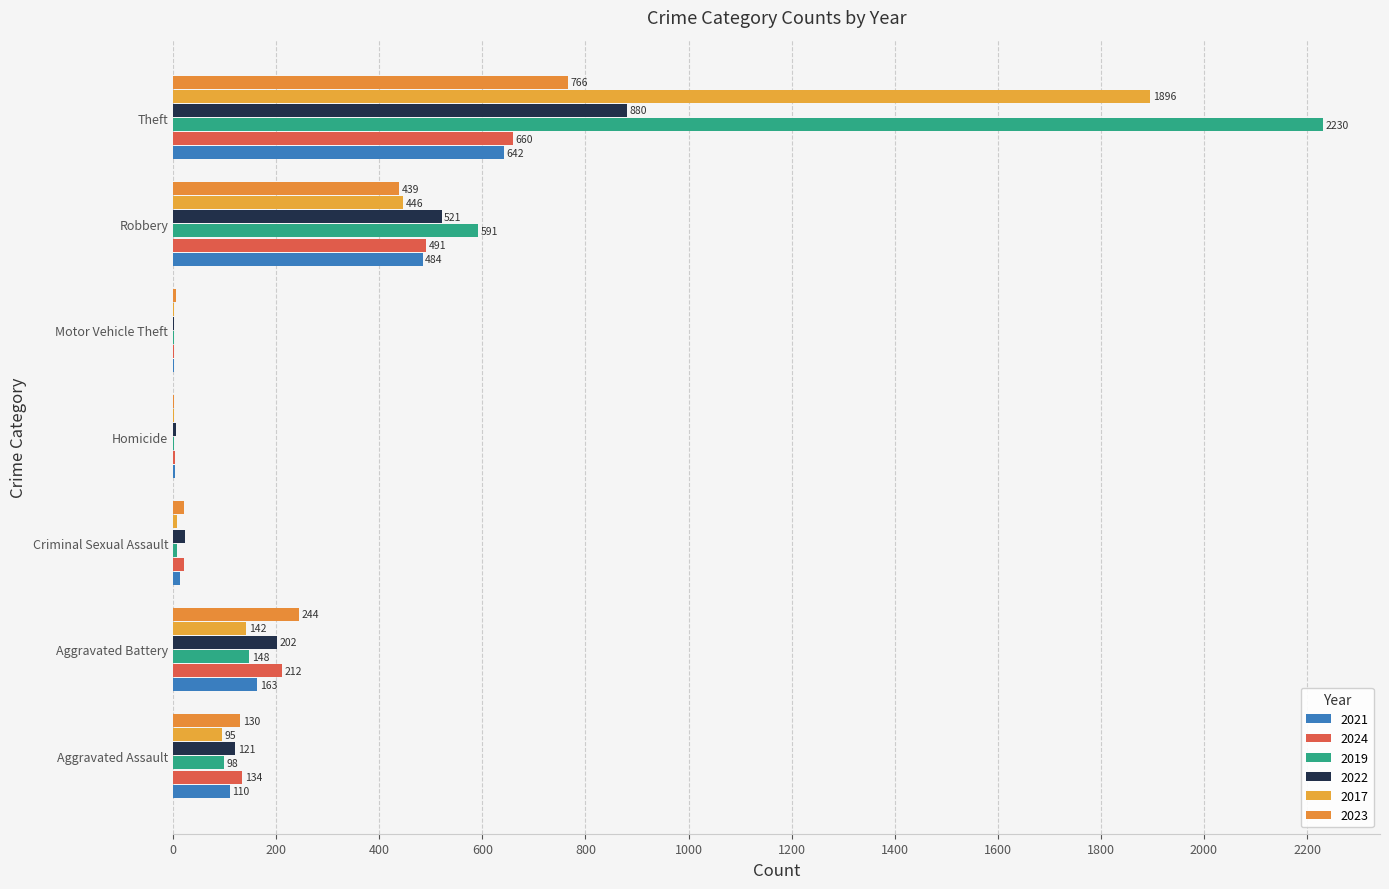

How many distinct data groups are displayed?

6